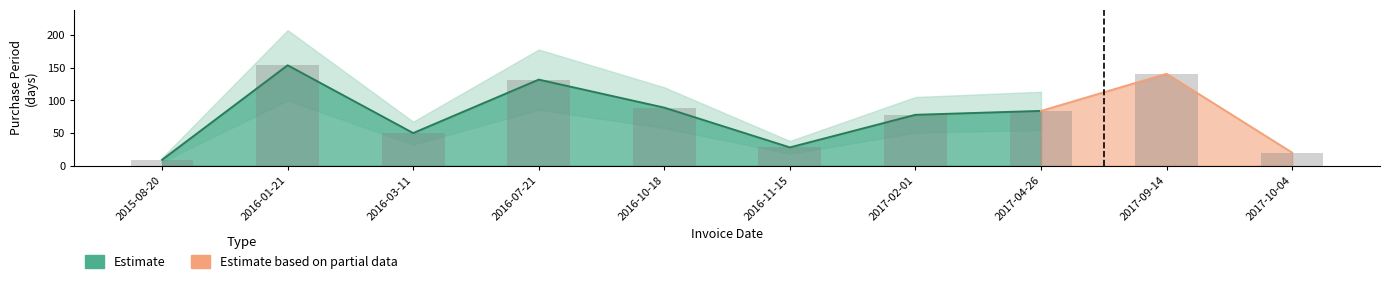

What is the approximate value at 2016-01-21?

154